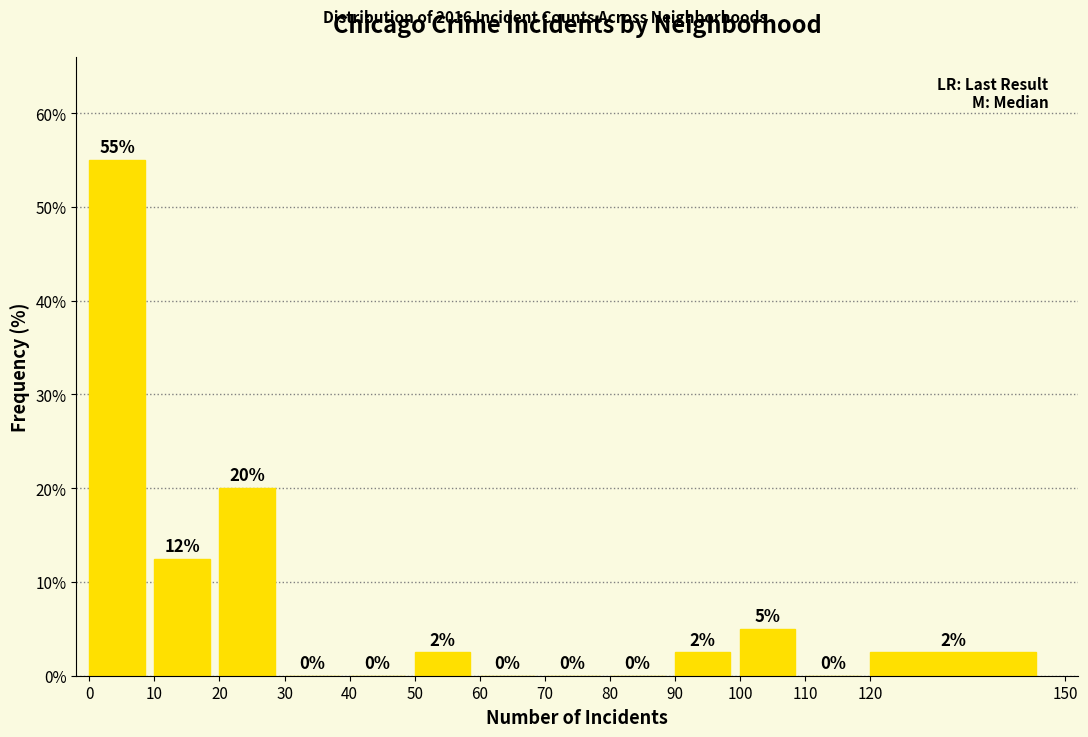

Which range on the x-axis has the tallest bar?

0 to 10